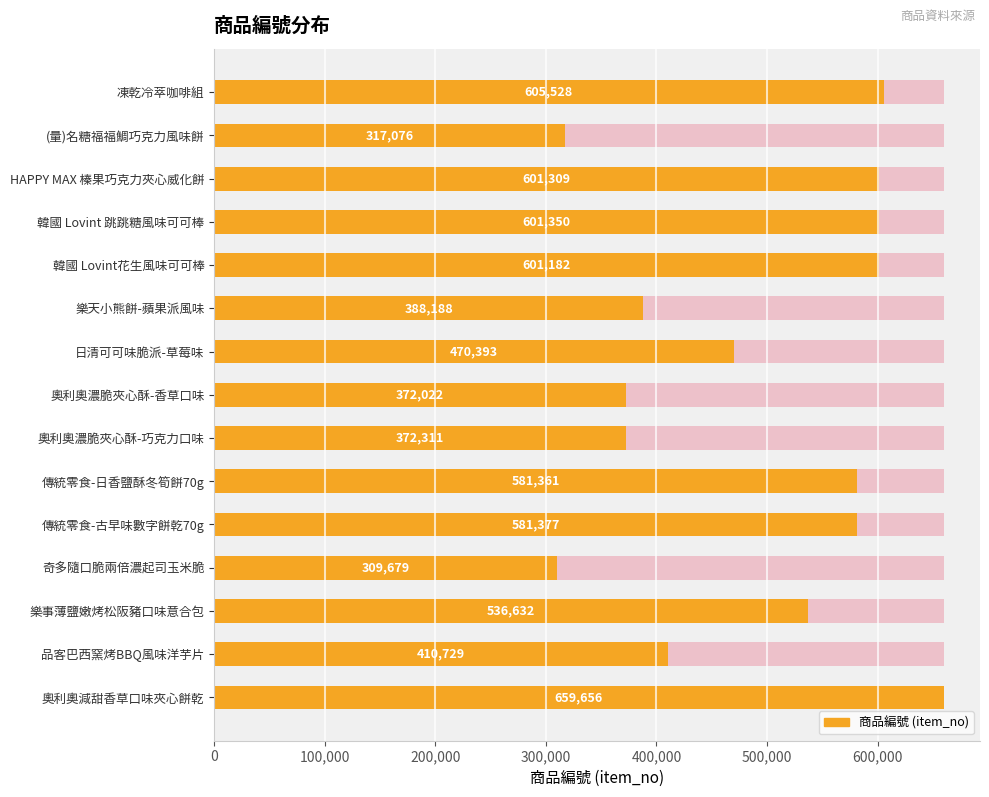

What is the approximate value at 奧利奧濃脆夾心酥-巧克力口味, to the nearest 100?

372300